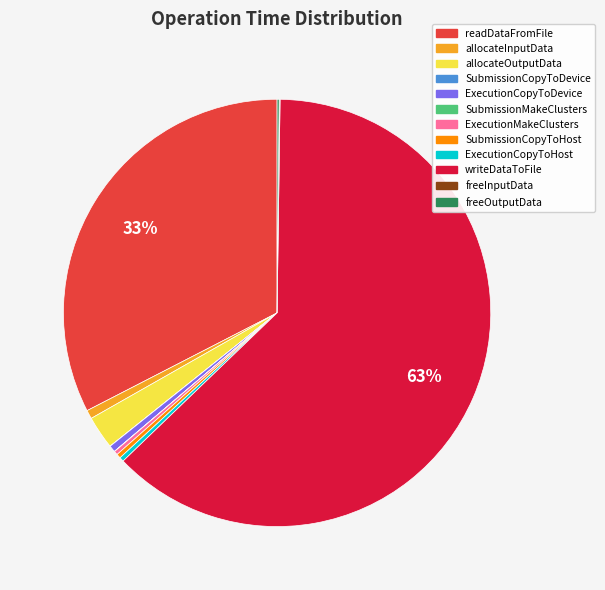

Which slice is the largest?

writeDataToFile